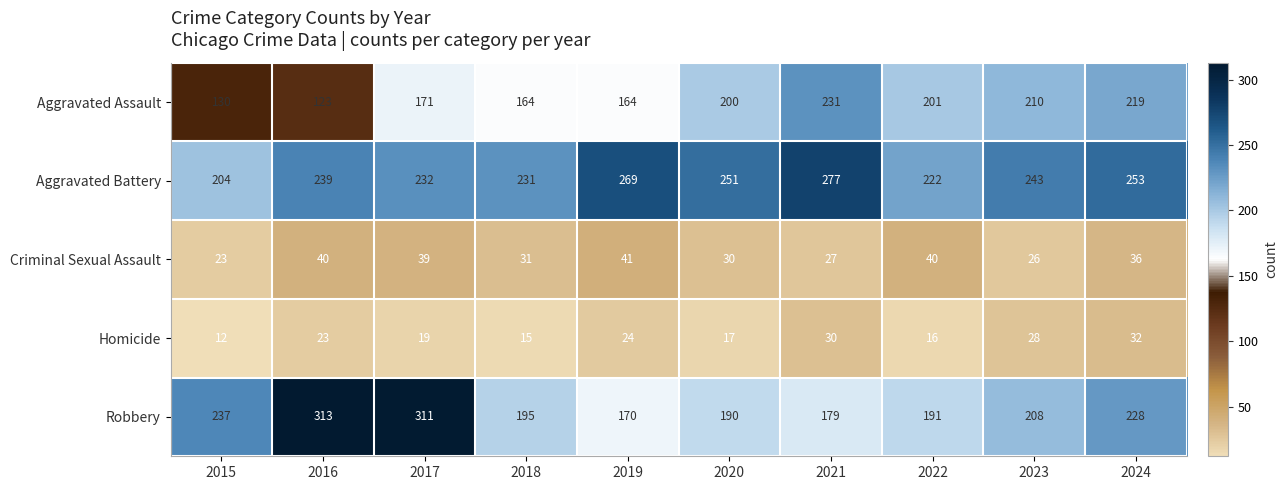

Which series has the largest total across all categories?

Aggravated Battery